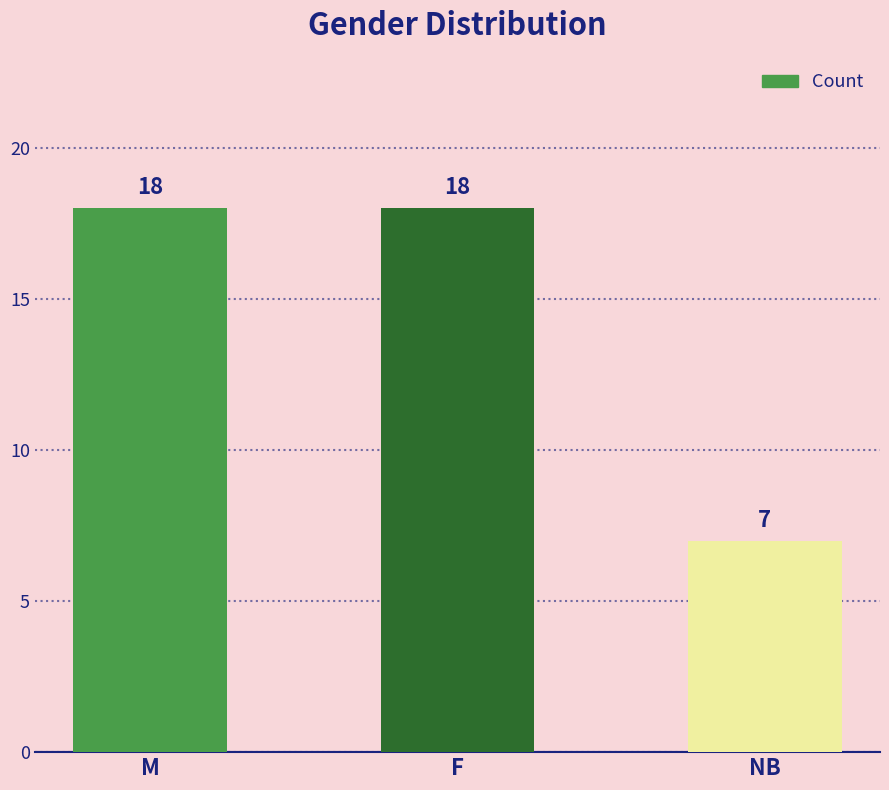

Count the values in the range 7 to 18.

3